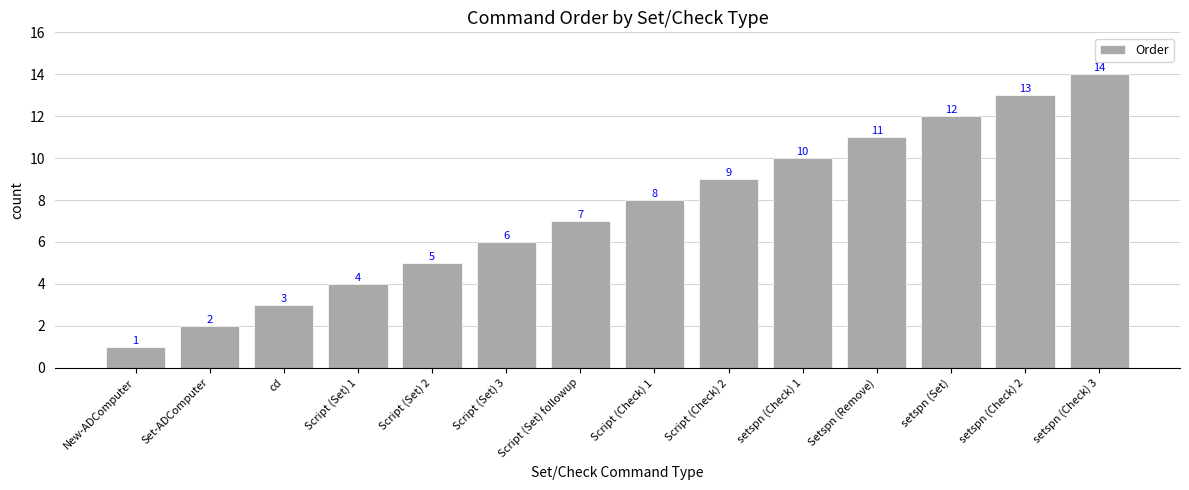

What is the difference between the maximum and second lowest values?

12